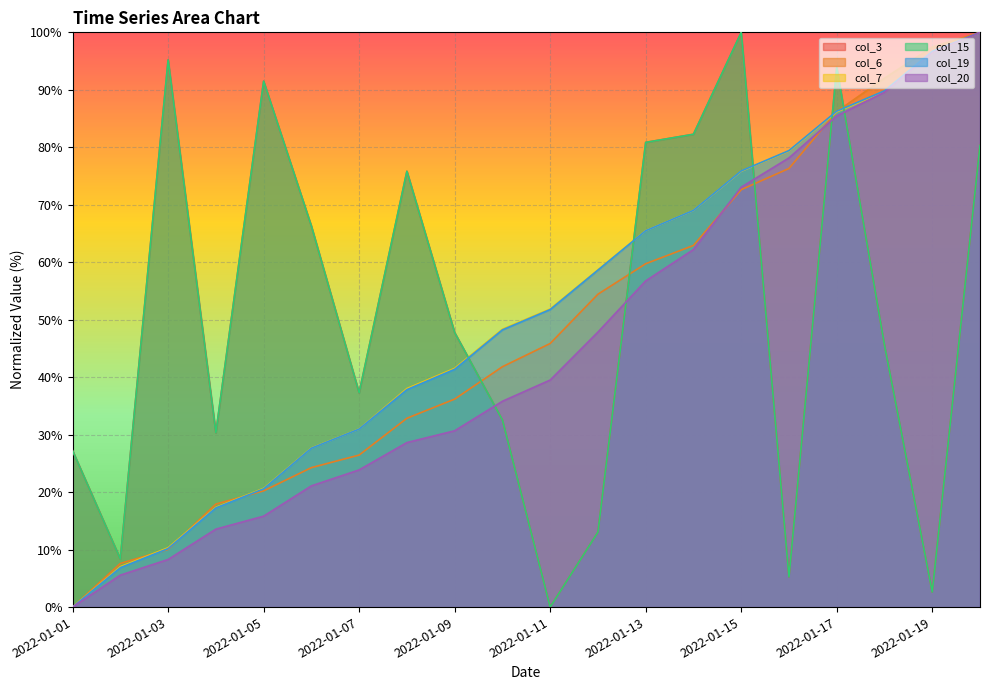

The value of col_3 at 2022-01-16 is 8.6. True or false?

False